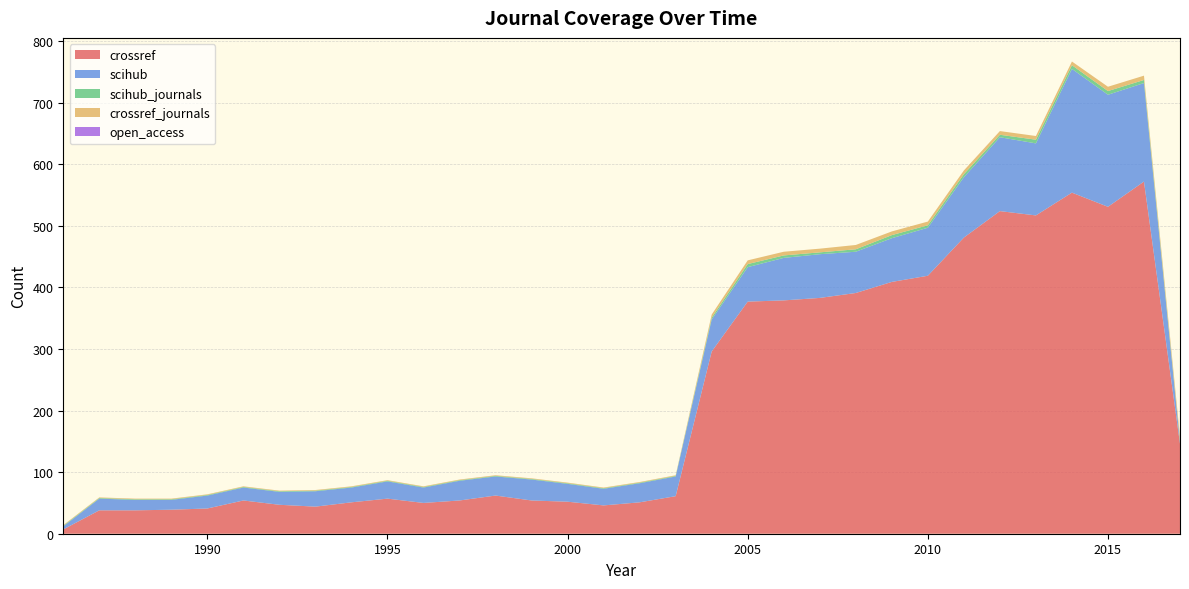

Reading left to right, extract all data points from this chart.

crossref: 1986=7	1987=38	1988=38	1989=39	1990=41	1991=54	1992=47	1993=44	1994=51	1995=57	1996=50	1997=54	1998=62	1999=54	2000=52	2001=46	2002=51	2003=61	2004=296	2005=377	2006=379	2007=383	2008=391	2009=409	2010=419	2011=481	2012=524	2013=517	2014=554	2015=531	2016=572	2017=146
scihub: 1986=5	1987=19	1988=17	1989=16	1990=21	1991=21	1992=21	1993=25	1994=24	1995=28	1996=25	1997=32	1998=31	1999=34	2000=29	2001=27	2002=31	2003=32	2004=52	2005=56	2006=69	2007=71	2008=67	2009=71	2010=78	2011=98	2012=120	2013=117	2014=201	2015=182	2016=160	2017=3
scihub_journals: 1986=1	1987=1	1988=1	1989=1	1990=1	1991=1	1992=1	1993=1	1994=1	1995=1	1996=1	1997=1	1998=1	1999=1	2000=1	2001=1	2002=1	2003=1	2004=3	2005=5	2006=4	2007=3	2008=4	2009=5	2010=4	2011=5	2012=4	2013=6	2014=6	2015=6	2016=5	2017=2
crossref_journals: 1986=1	1987=1	1988=1	1989=1	1990=1	1991=1	1992=1	1993=1	1994=1	1995=1	1996=1	1997=1	1998=1	1999=1	2000=1	2001=1	2002=1	2003=1	2004=5	2005=6	2006=6	2007=6	2008=7	2009=6	2010=6	2011=6	2012=6	2013=6	2014=6	2015=7	2016=7	2017=7
open_access: 1986=0	1987=0	1988=0	1989=0	1990=0	1991=0	1992=0	1993=0	1994=0	1995=0	1996=0	1997=0	1998=0	1999=0	2000=0	2001=0	2002=0	2003=0	2004=0	2005=0	2006=0	2007=0	2008=0	2009=0	2010=0	2011=0	2012=0	2013=0	2014=0	2015=0	2016=0	2017=0